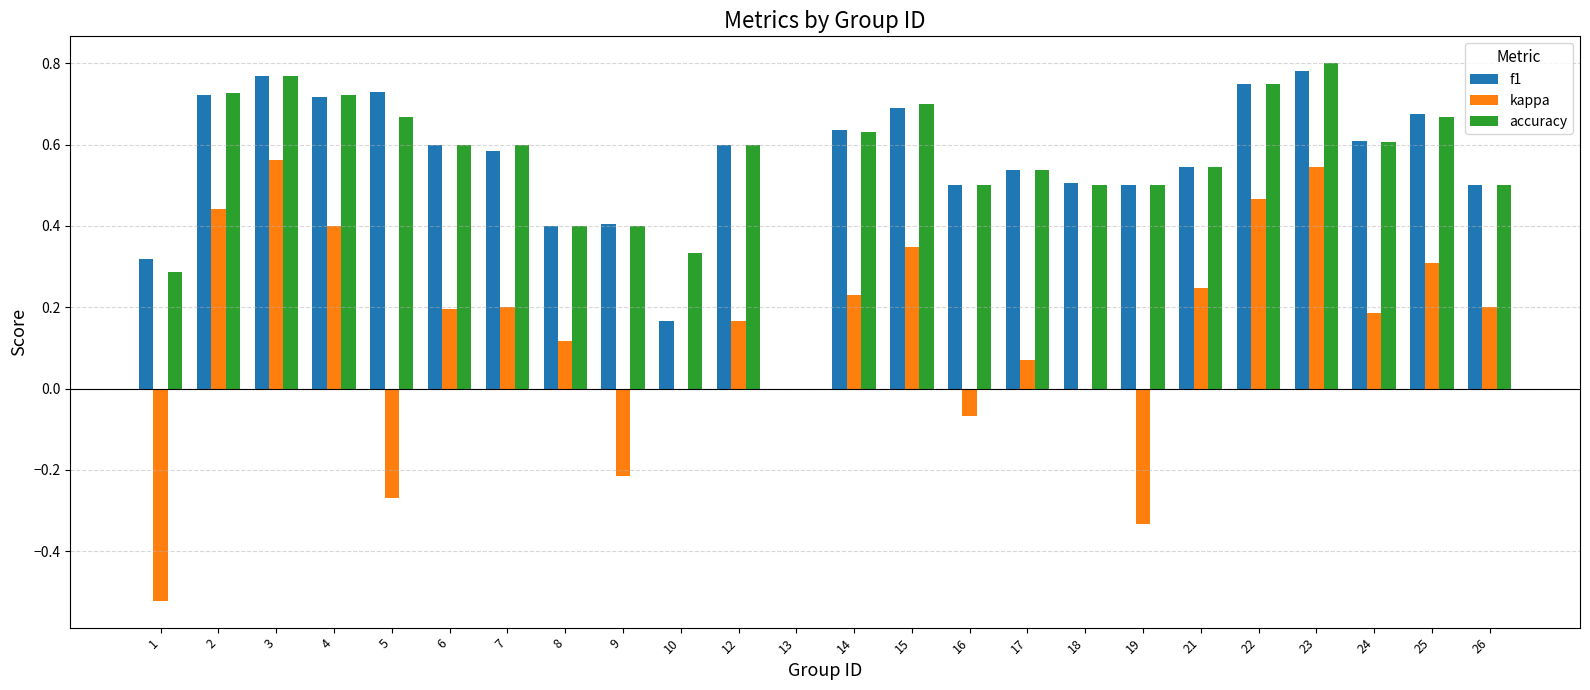

How many values in accuracy are above zero?

23